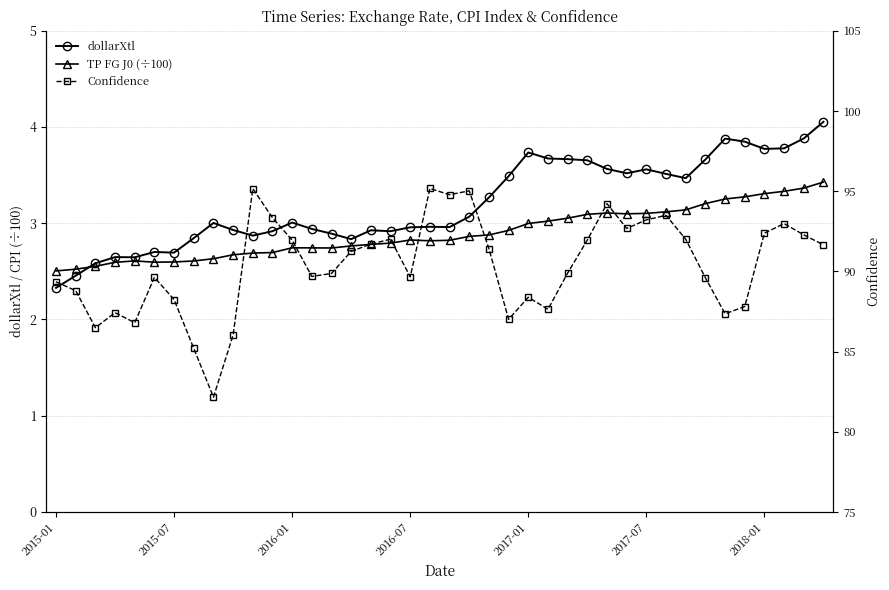

What is the sum of the TP FG J0 (÷100) values at 2016-07 and 29?

5.7